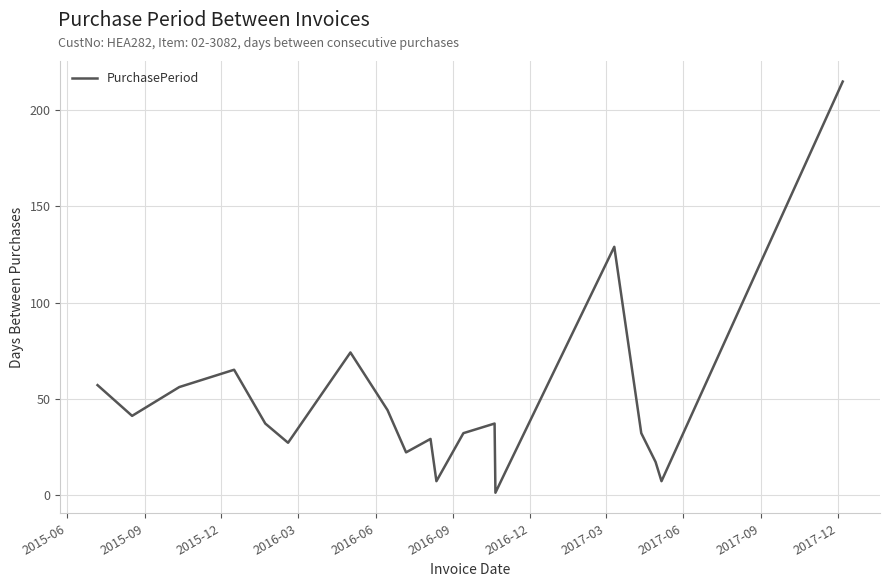

True or false: there are more than 1 points higher than both neighbors.

True